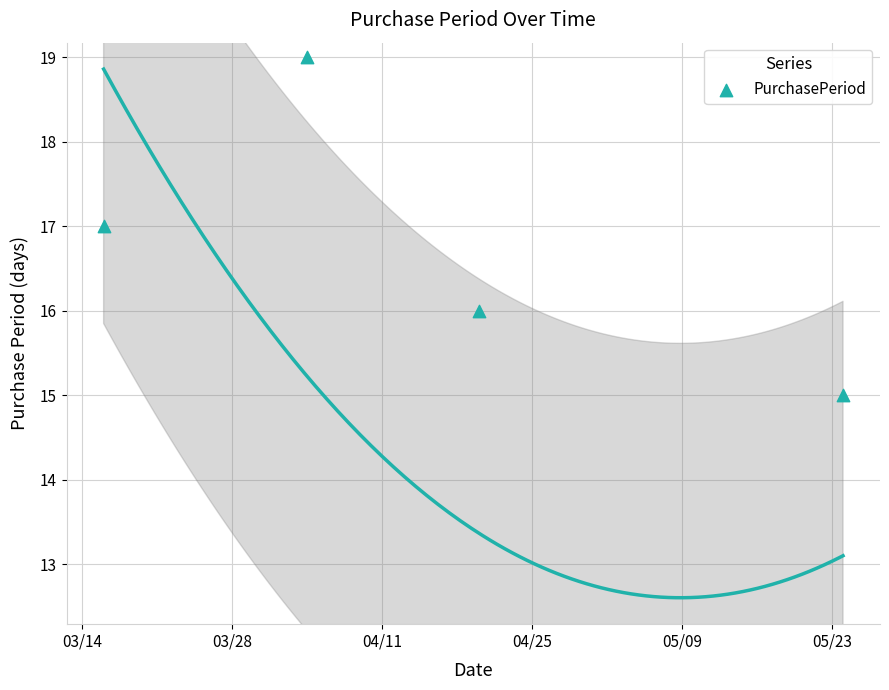

What is the change in value from 03/28 to 05/23?

-4